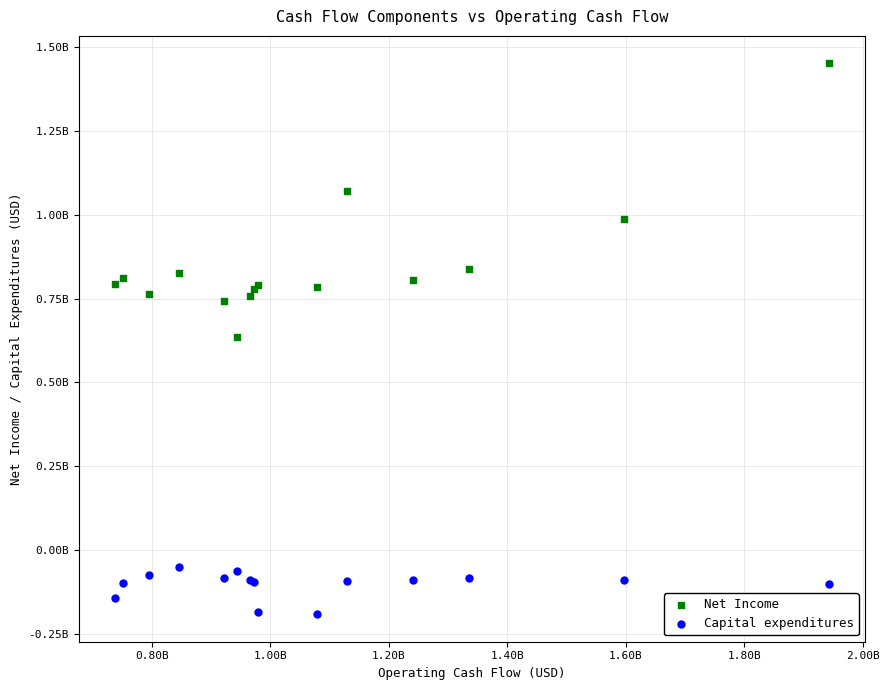

What are all the series names shown in the legend?

Net Income, Capital expenditures